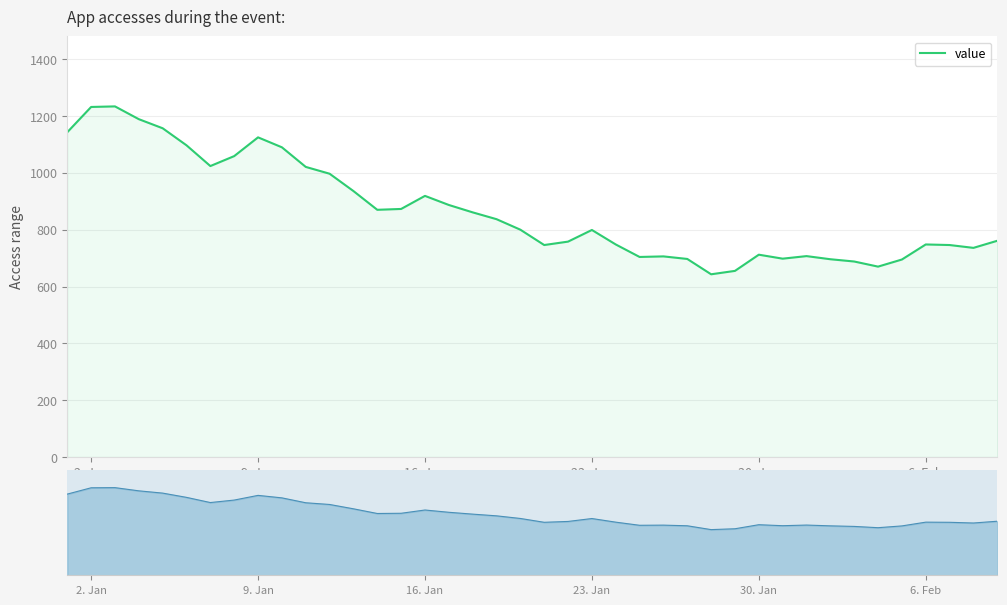

What is the value of the 25th point from the left?

704